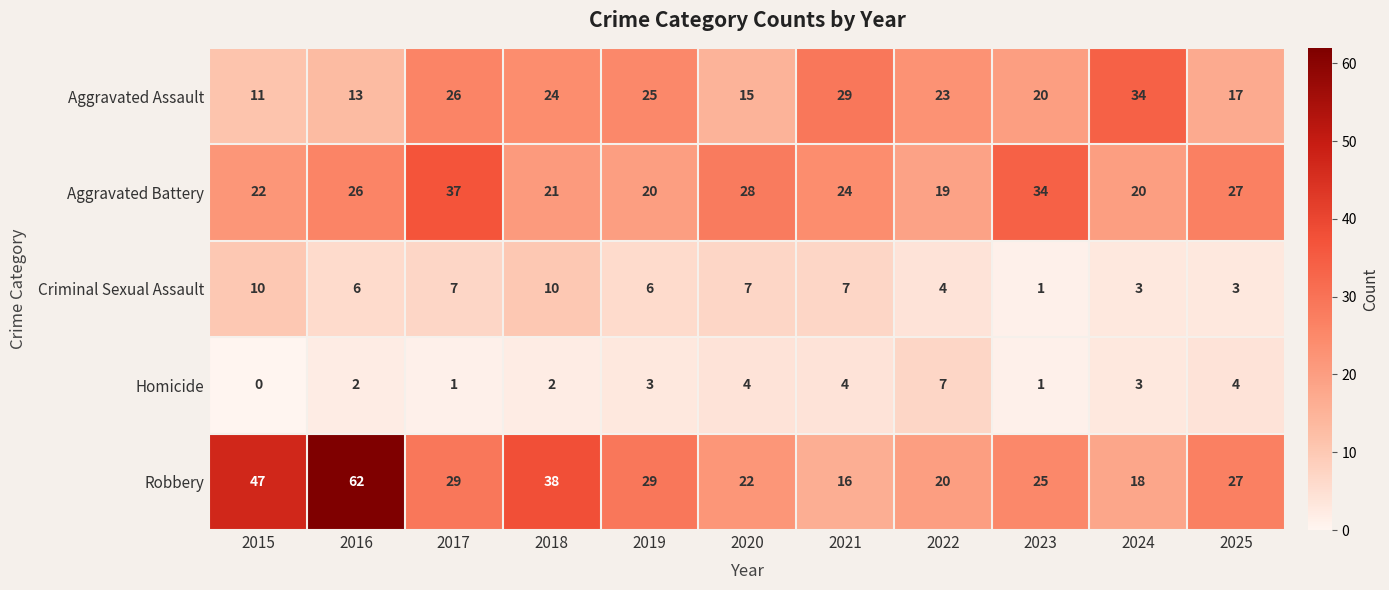

True or false: Robbery has a value of 12 at 2019.

False